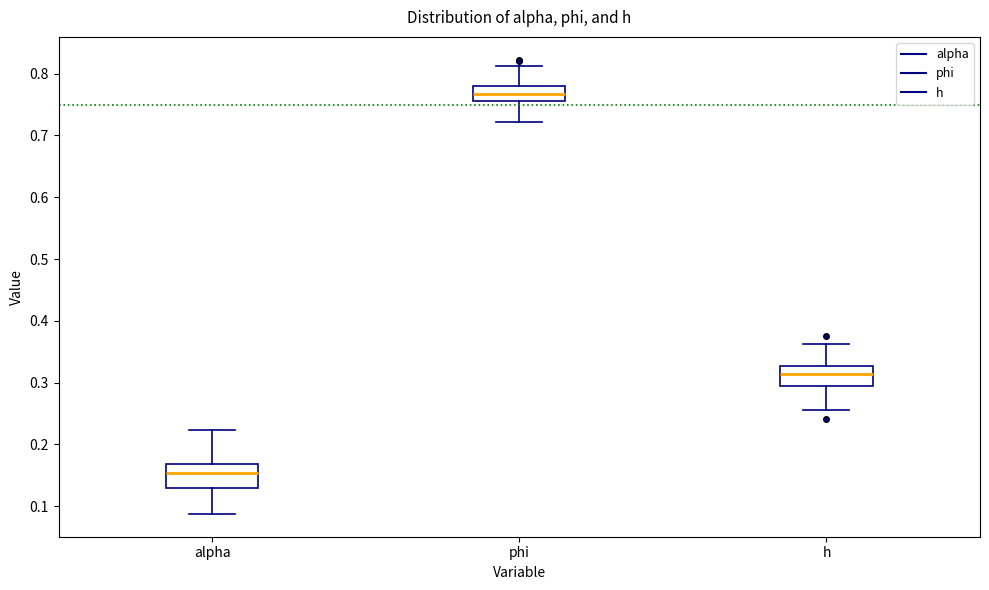

Reading left to right, transcribe this box plot: for each box, give where its median line is, the range the box spans, and where its two whiskers end, as read against the y-axis. The values are not printed on the chart, so give them approximately, as read against the axis.

alpha: median 0.15, box 0.13 to 0.17, whiskers 0.09 to 0.22
phi: median 0.77, box 0.76 to 0.78, whiskers 0.72 to 0.81
h: median 0.31, box 0.29 to 0.33, whiskers 0.26 to 0.36